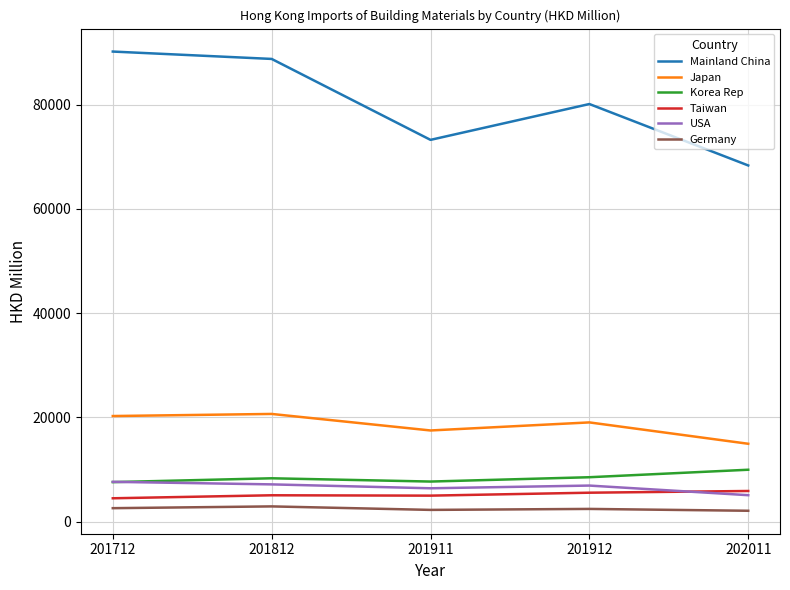

What is the maximum value shown in the chart?

90158.9